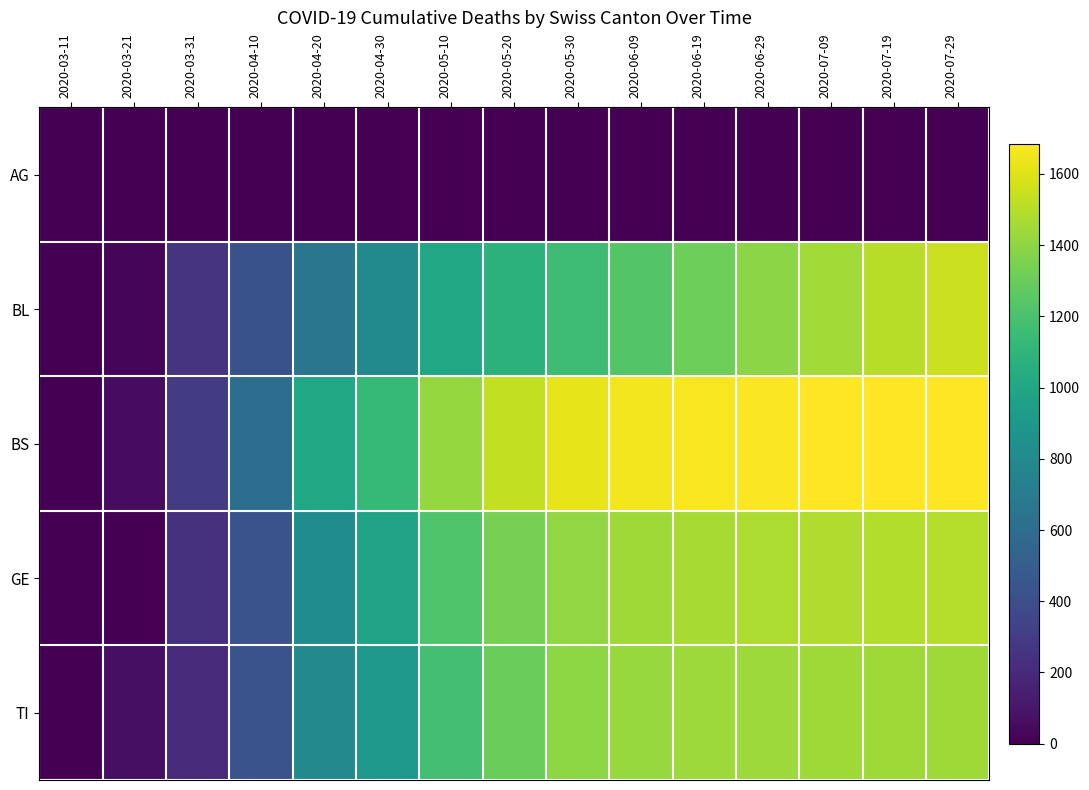

Reading right to left, transcribe all the data shown in this chart.

AG: 2020-07-29=0	2020-07-19=0	2020-07-09=0	2020-06-29=0	2020-06-19=0	2020-06-09=0	2020-05-30=0	2020-05-20=0	2020-05-10=0	2020-04-30=0	2020-04-20=0	2020-04-10=0	2020-03-31=0	2020-03-21=0	2020-03-11=0
BL: 2020-07-29=1547	2020-07-19=1502	2020-07-09=1453	2020-06-29=1391	2020-06-19=1310	2020-06-09=1232	2020-05-30=1152	2020-05-20=1085	2020-05-10=1004	2020-04-30=809	2020-04-20=664	2020-04-10=424	2020-03-31=251	2020-03-21=24	2020-03-11=2
BS: 2020-07-29=1685	2020-07-19=1683	2020-07-09=1680	2020-06-29=1675	2020-06-19=1668	2020-06-09=1656	2020-05-30=1625	2020-05-20=1533	2020-05-10=1418	2020-04-30=1130	2020-04-20=1010	2020-04-10=610	2020-03-31=292	2020-03-21=57	2020-03-11=4
GE: 2020-07-29=1498	2020-07-19=1493	2020-07-09=1487	2020-06-29=1479	2020-06-19=1467	2020-06-09=1445	2020-05-30=1414	2020-05-20=1337	2020-05-10=1219	2020-04-30=983	2020-04-20=817	2020-04-10=430	2020-03-31=241	2020-03-21=0	2020-03-11=0
TI: 2020-07-29=1447	2020-07-19=1445	2020-07-09=1443	2020-06-29=1440	2020-06-19=1436	2020-06-09=1427	2020-05-30=1398	2020-05-20=1299	2020-05-10=1184	2020-04-30=901	2020-04-20=790	2020-04-10=431	2020-03-31=202	2020-03-21=68	2020-03-11=0